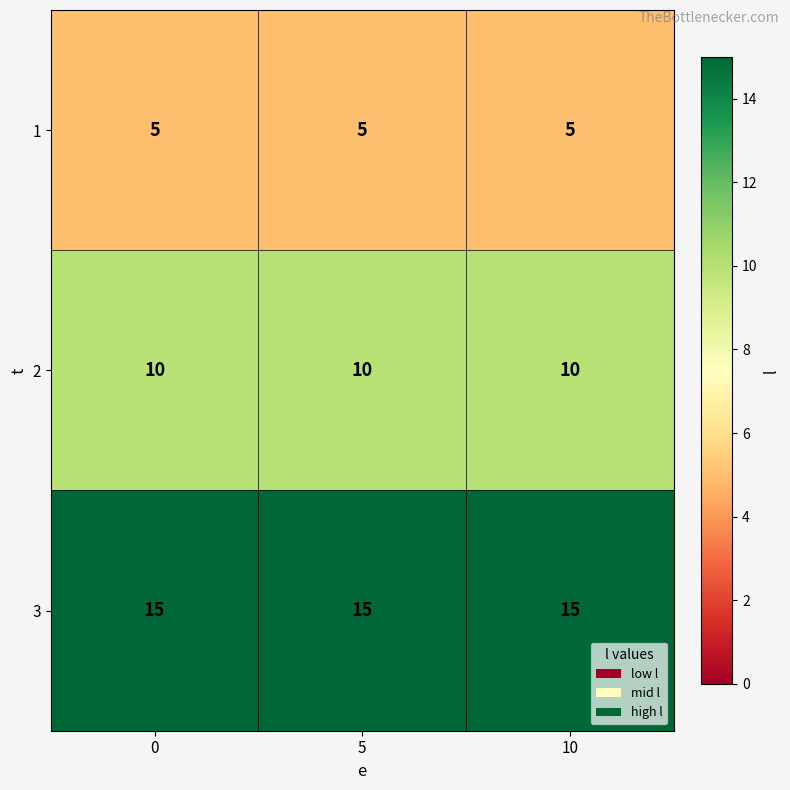

What is the sum of all 2 values?

30